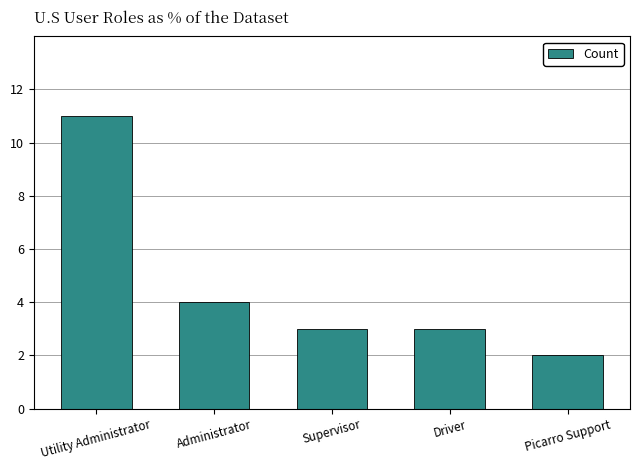

What is the value of the 5th bar from the left?

2